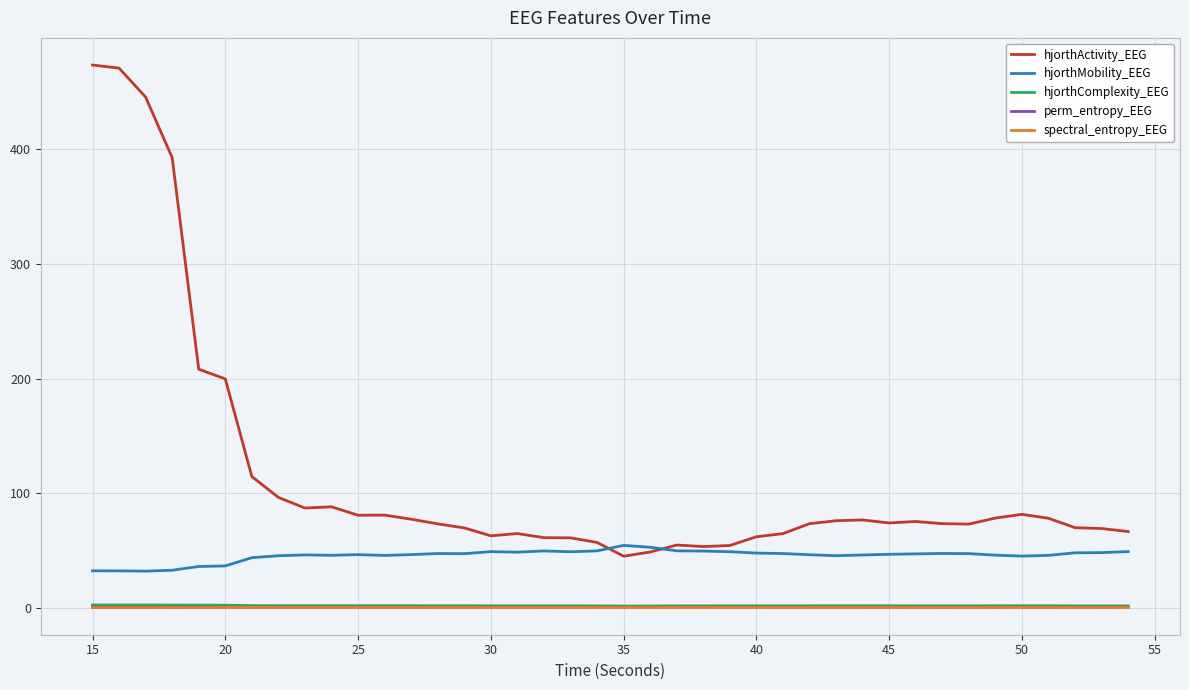

Which series has the widest spread of values?

hjorthActivity_EEG